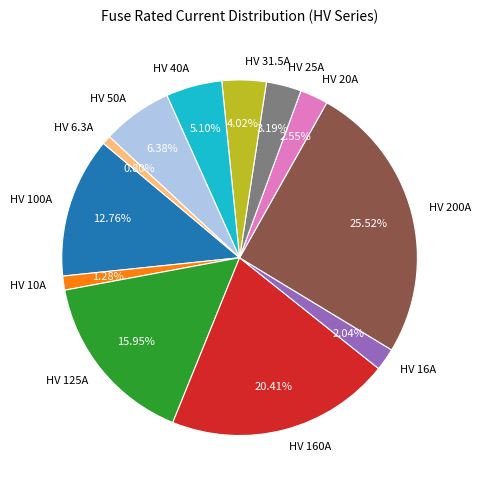

Does HV 16A account for over 50% of the chart?

No